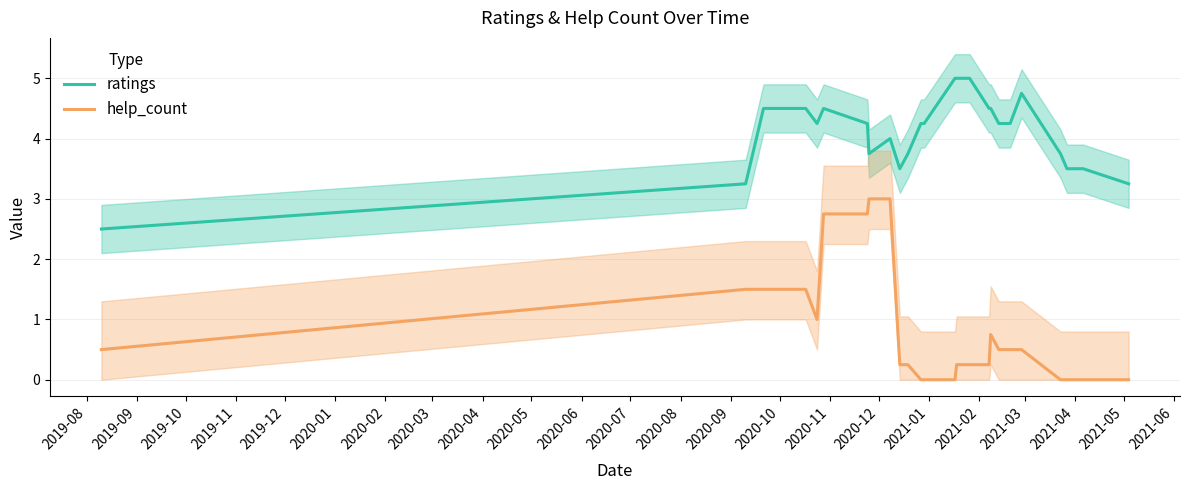

What is the difference between the second highest and second lowest values in the help_count series?

3.0